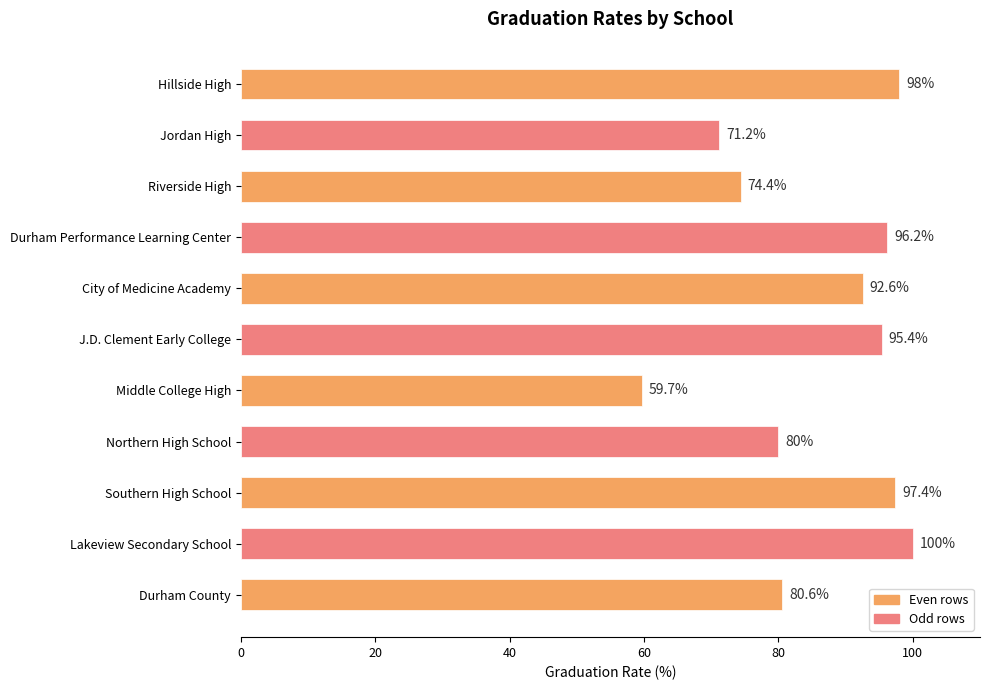

What is the smallest value displayed?

59.7